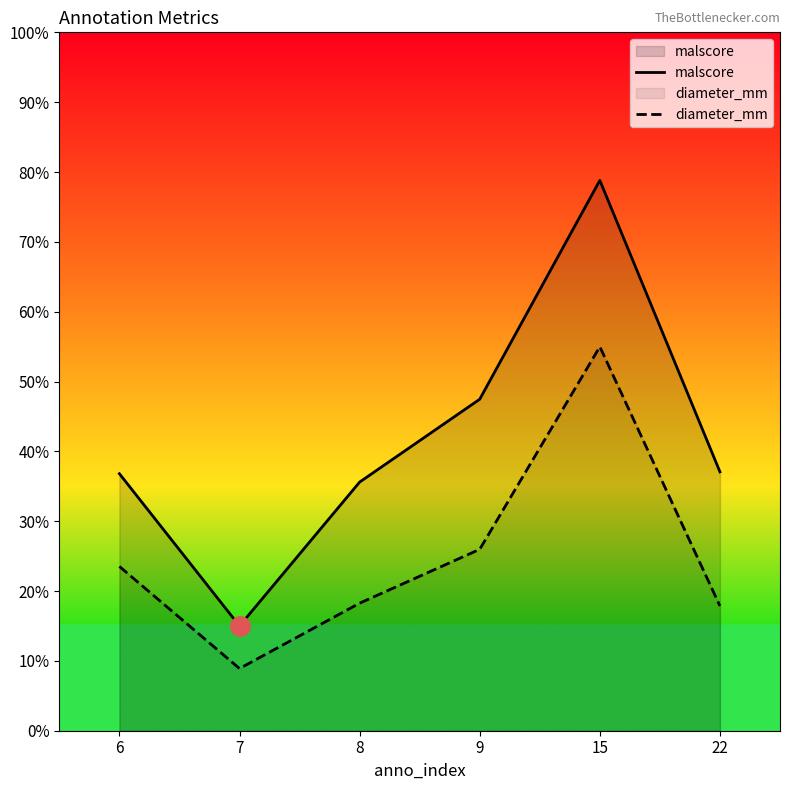

What is the value of the malscore point at the 1st from the left?

0.4